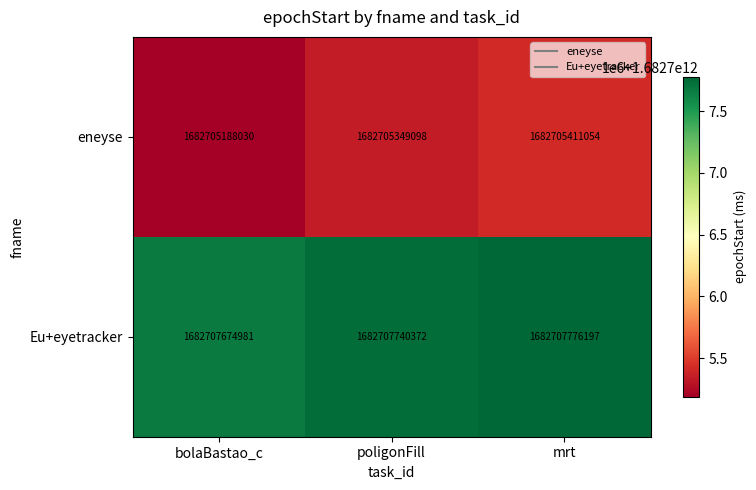

Reading left to right, list all the values displayed in this chart.

eneyse: 1682705188030	1682705349098	1682705411054
Eu+eyetracker: 1682707674981	1682707740372	1682707776197